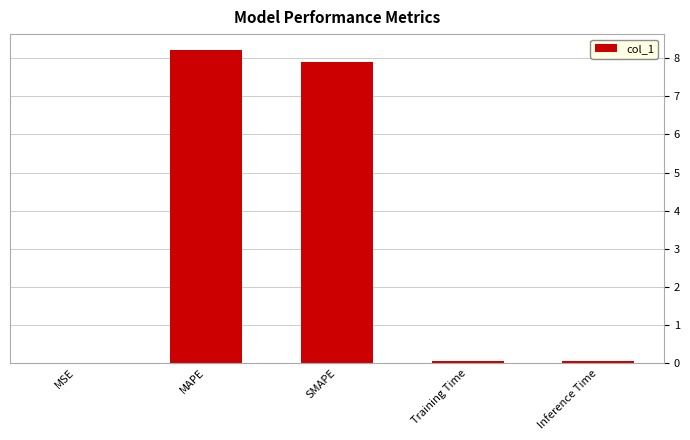

What value does the data have at SMAPE?

7.9